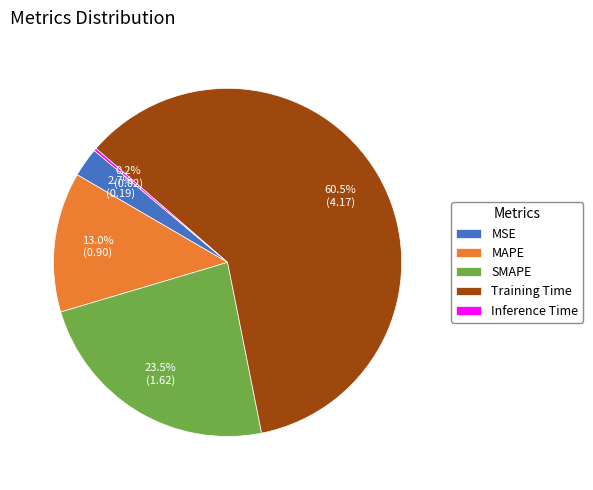

What percentage is NOT represented by MSE?

97.3%